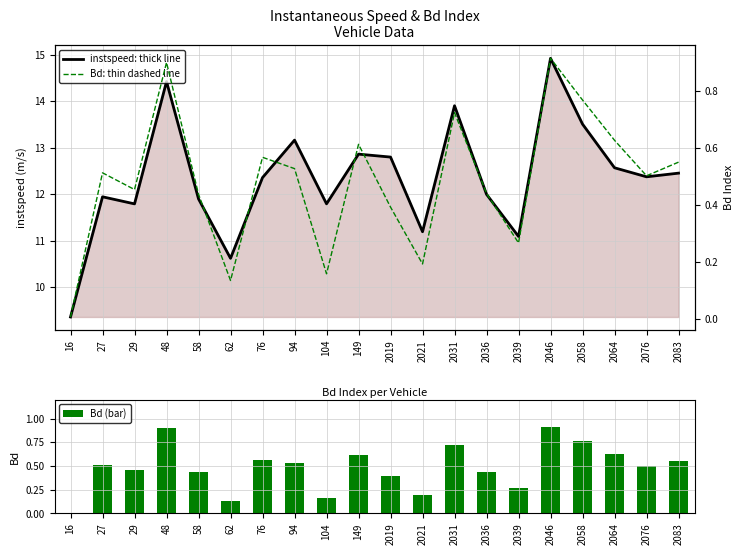

True or false: instspeed has a value of 5.0 at 94.

False